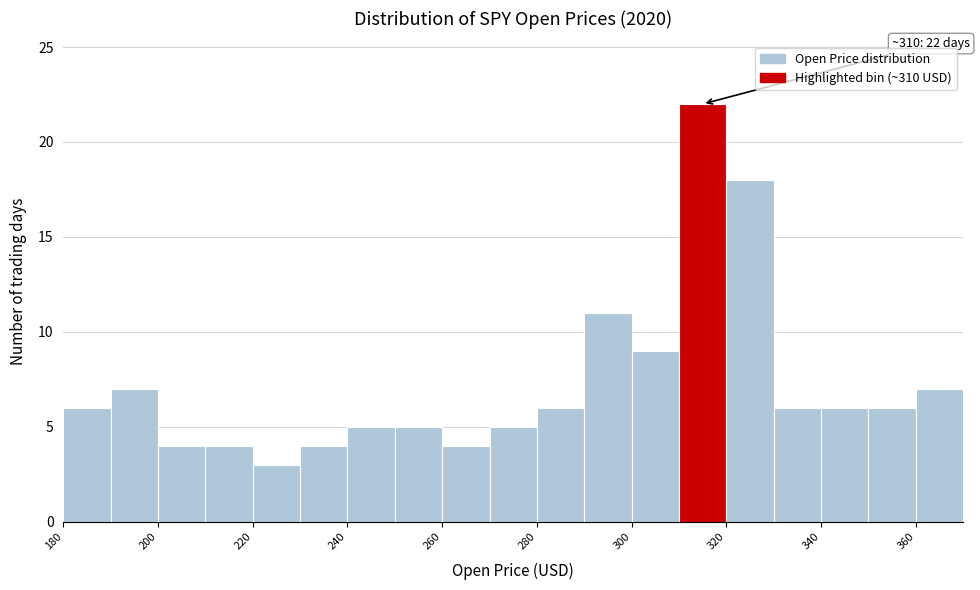

Over which range of the x-axis is the bar tallest?

310 to 320